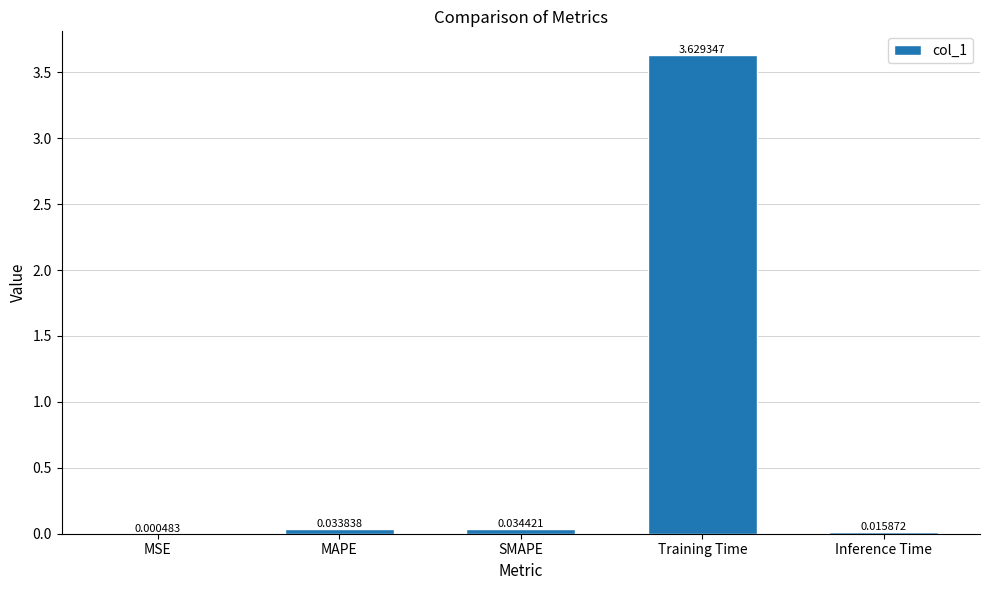

Which has a higher value, MSE or Training Time?

Training Time